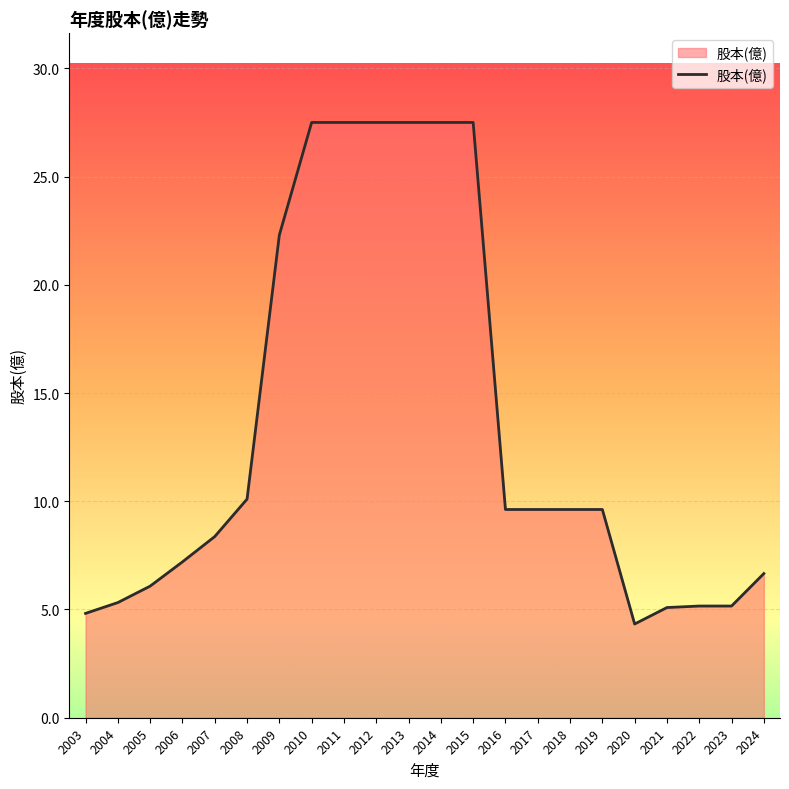

What is the ratio of the value at 2013 to the value at 2023?

5.3